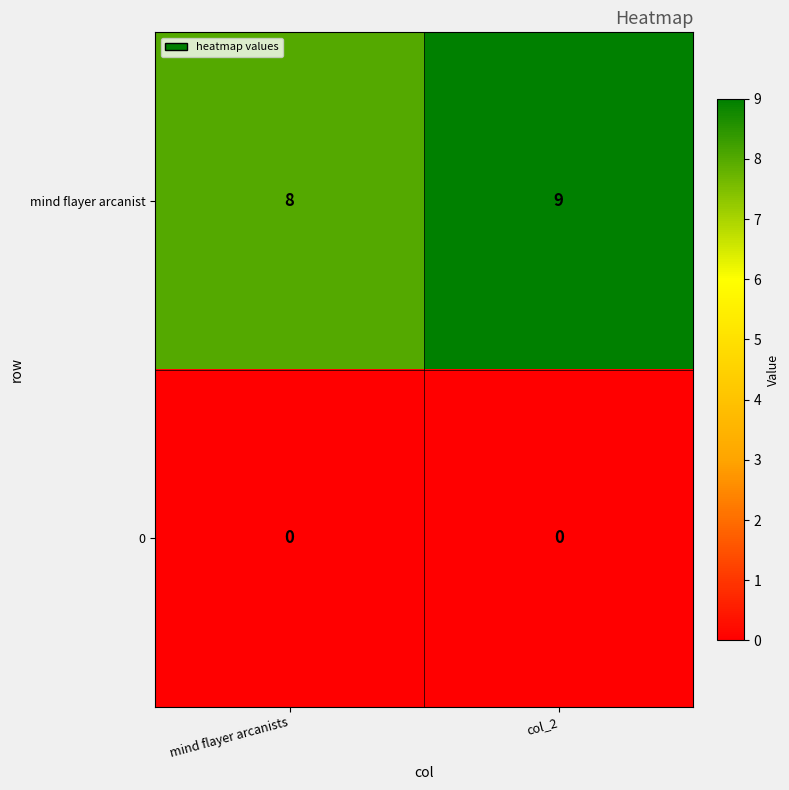

Where is mind flayer arcanist nearest to the value 8?

mind flayer arcanists